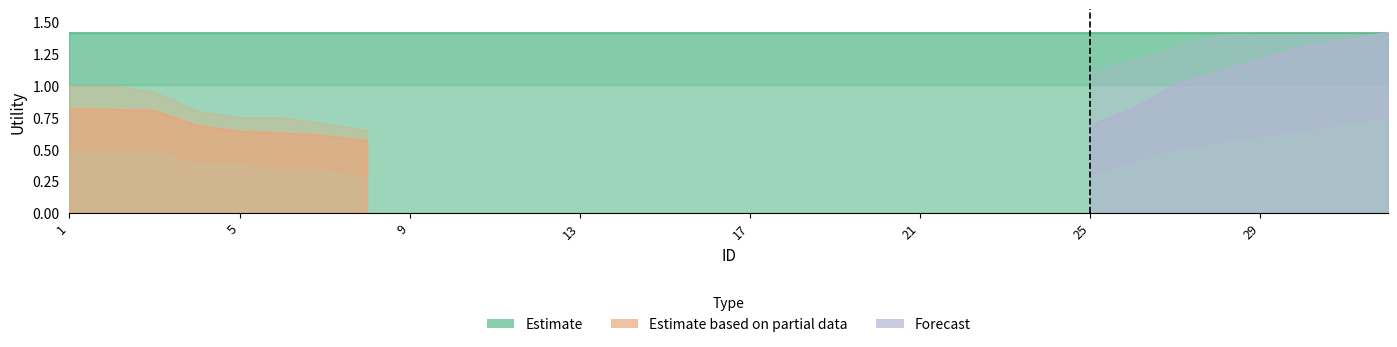

Which series has the largest total across all categories?

Estimate